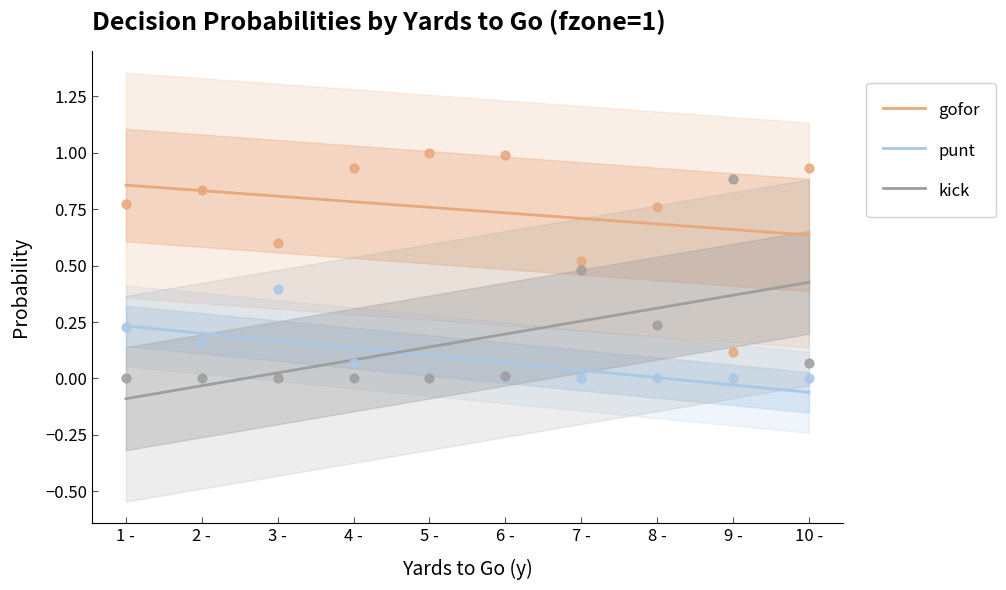

True or false: kick and gofor cross at least once.

False